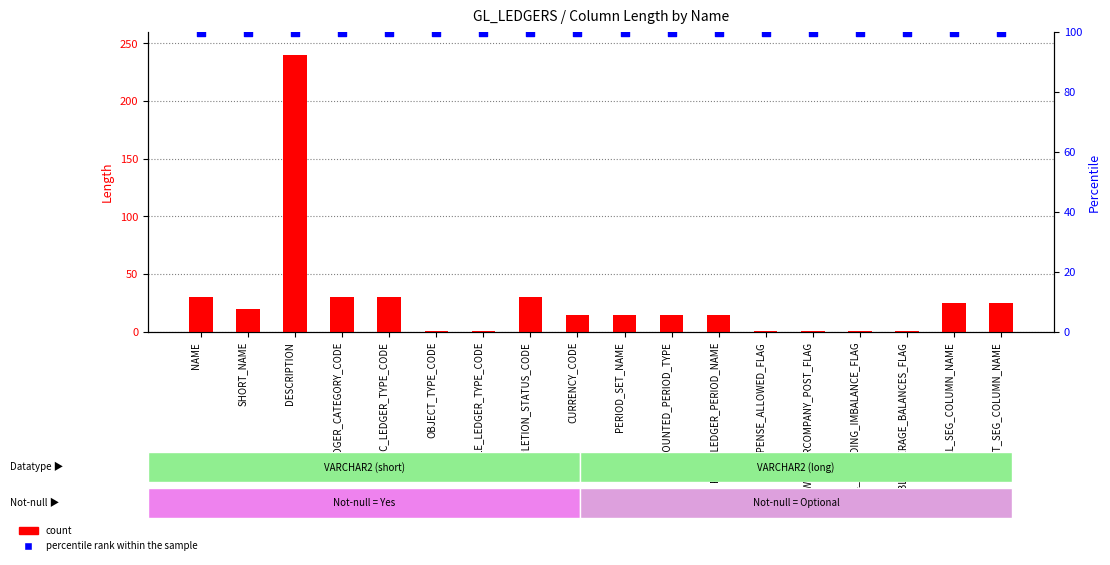

At how many categories does at least one series exceed 104?

1